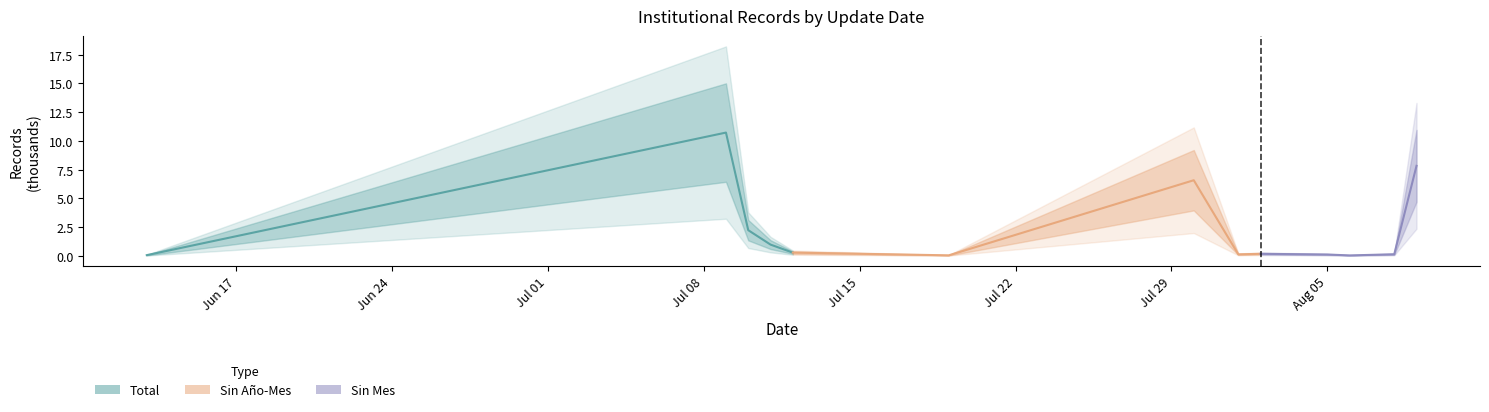

Is it true that Total equals 0.4 at Jul 15?

False